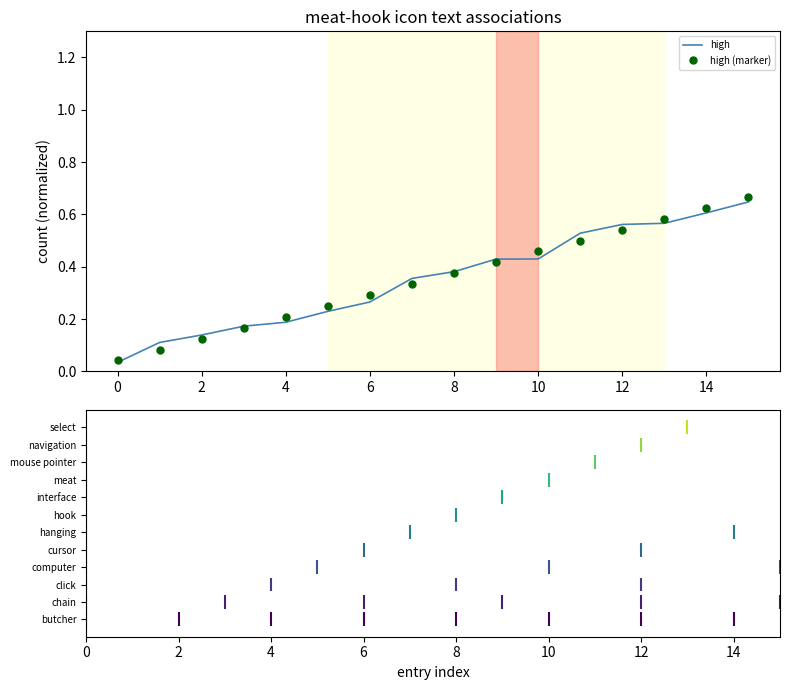

Which series has the widest spread of values?

high (marker)